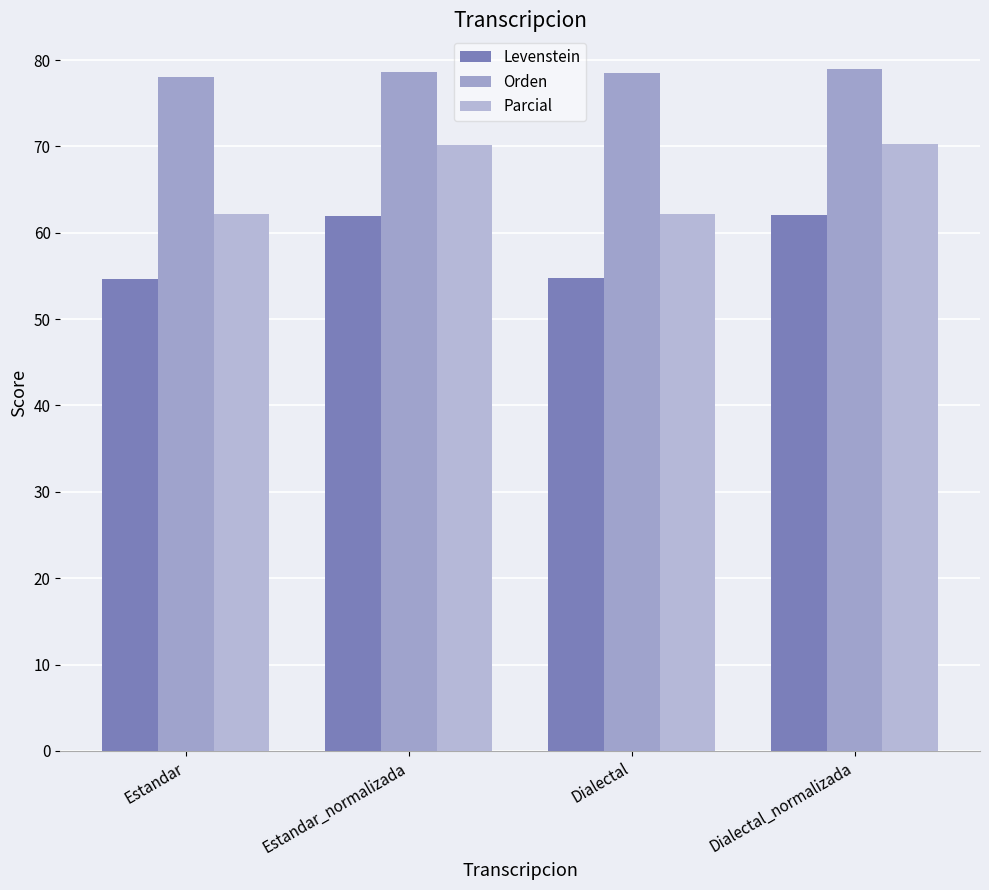

What is the difference between the highest and lowest values at Dialectal_normalizada?

16.8